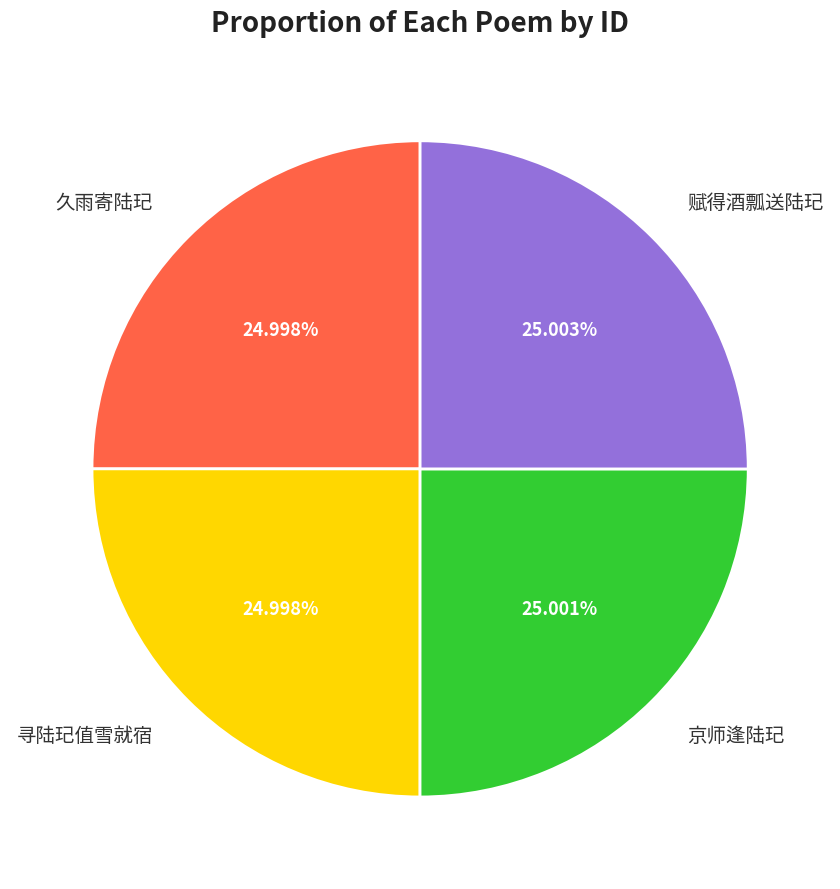

To the nearest percent, what is the average slice percentage?

25%